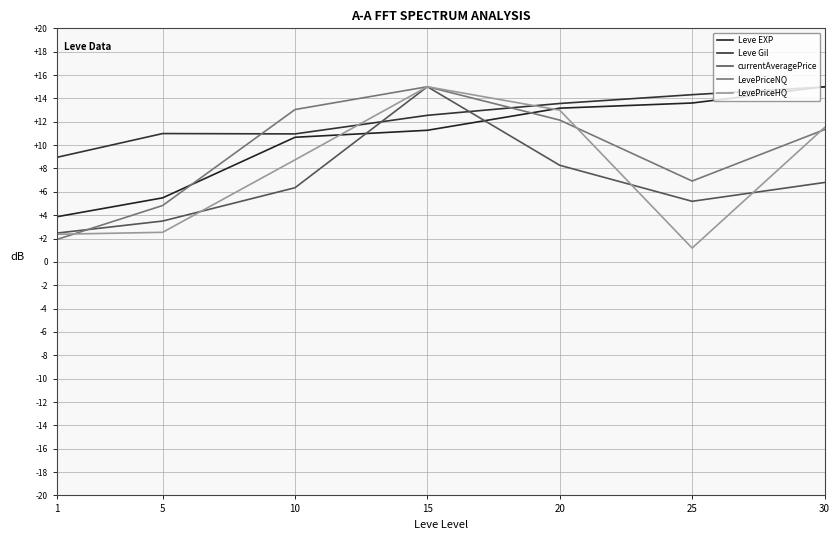

True or false: Leve Gil has more than 0 points higher than both neighbors.

True